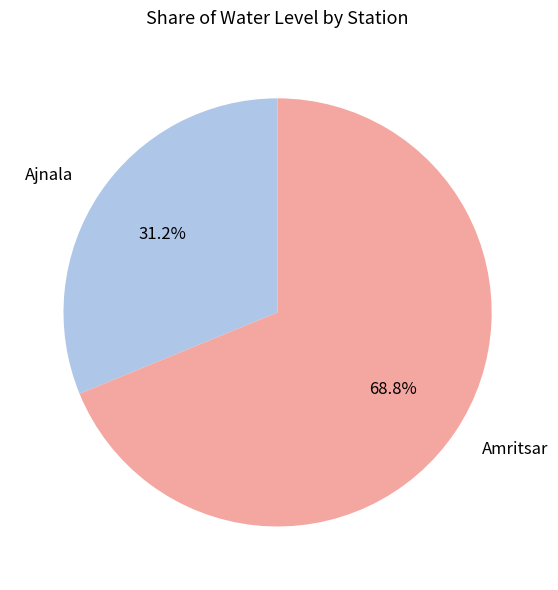

How many segments does this pie chart have?

2